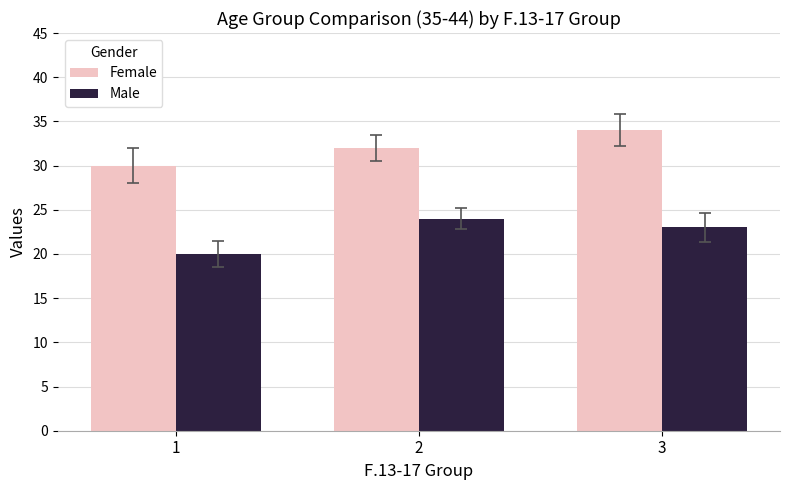

The value of Male at 1 is 12. True or false?

False